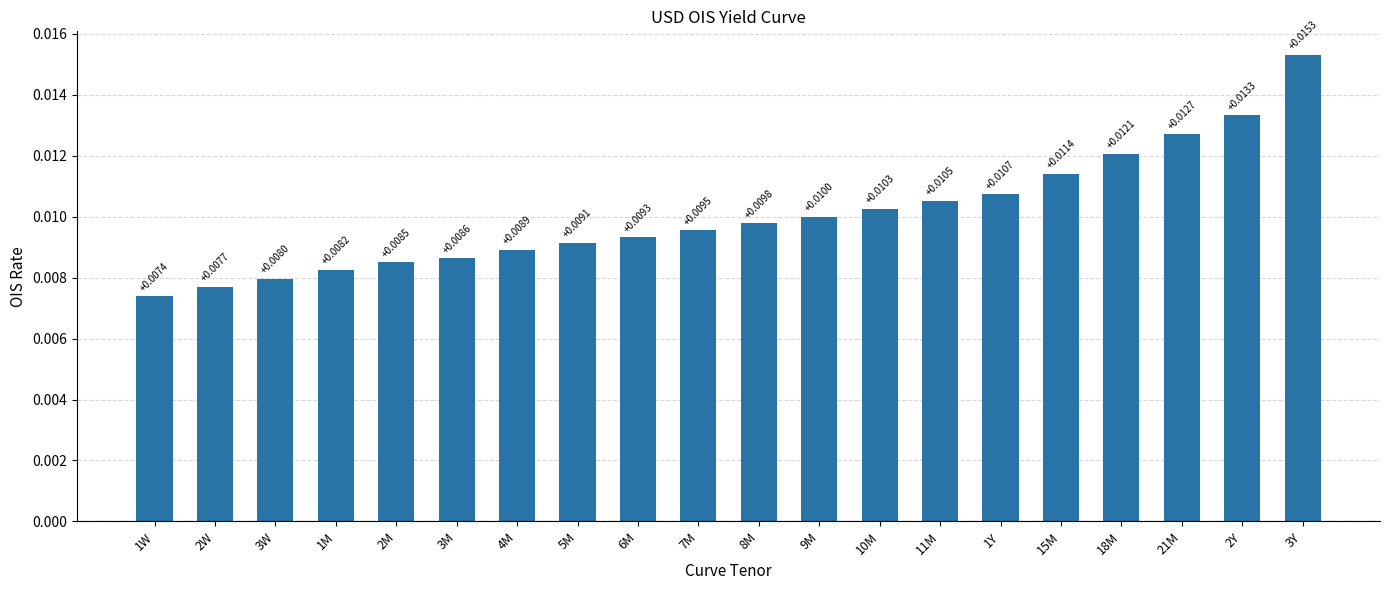

At which category does the chart reach its peak across all series?

3Y